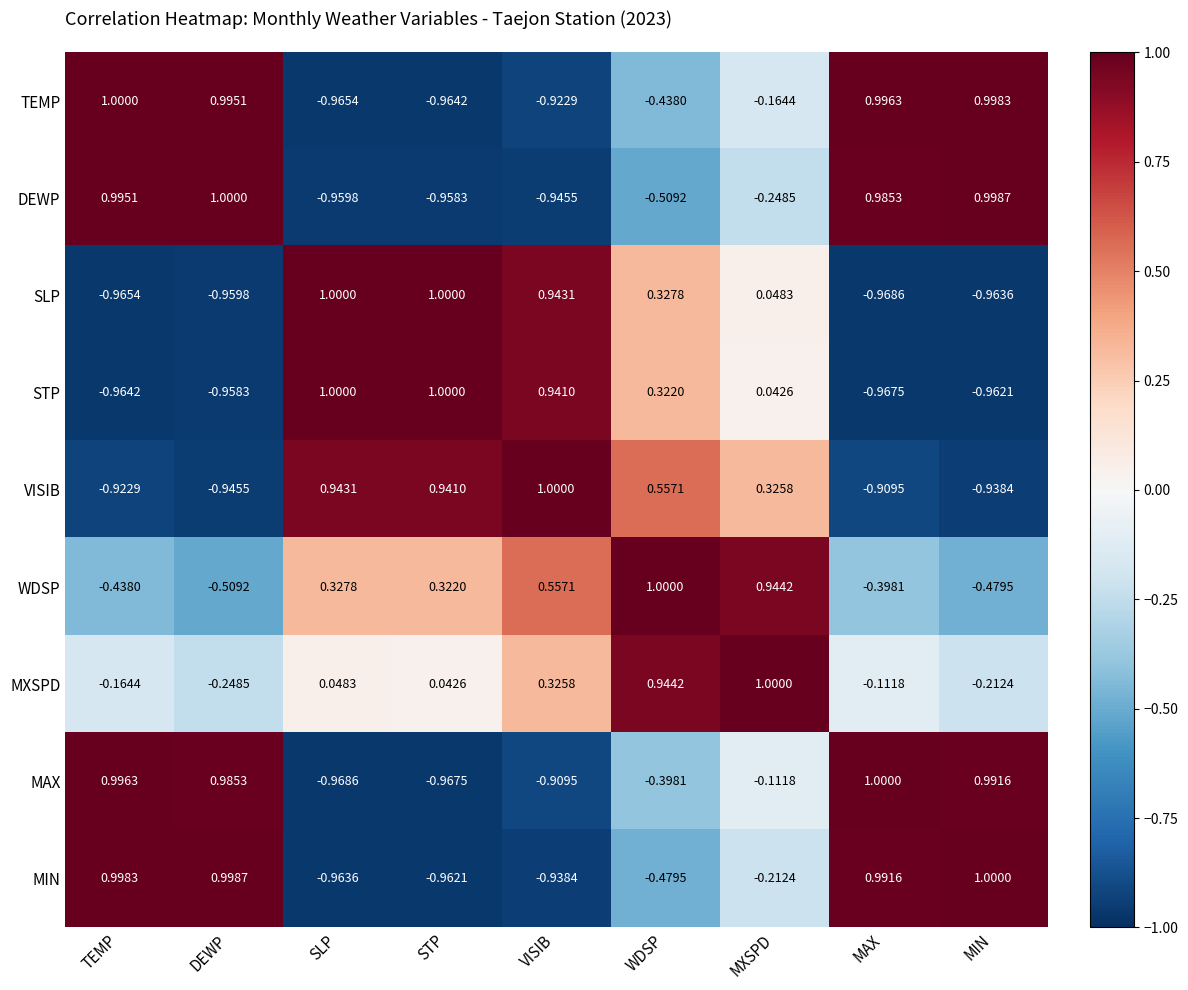

At which label does MIN first exceed 0?

TEMP